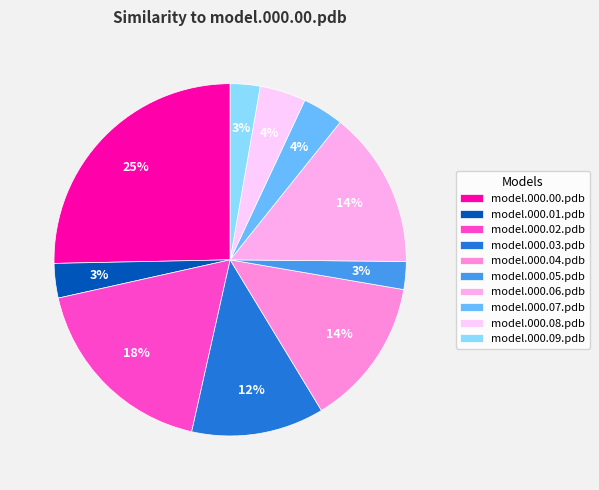

Which slice is the largest?

model.000.00.pdb